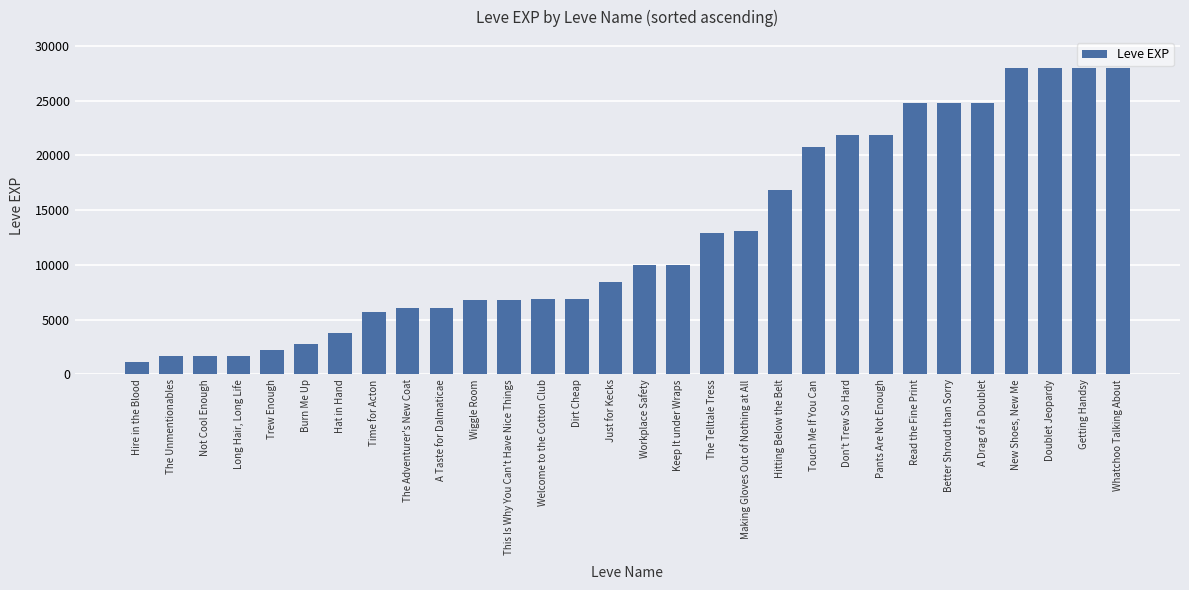

What is the label of the 11th bar from the left?

Wiggle Room